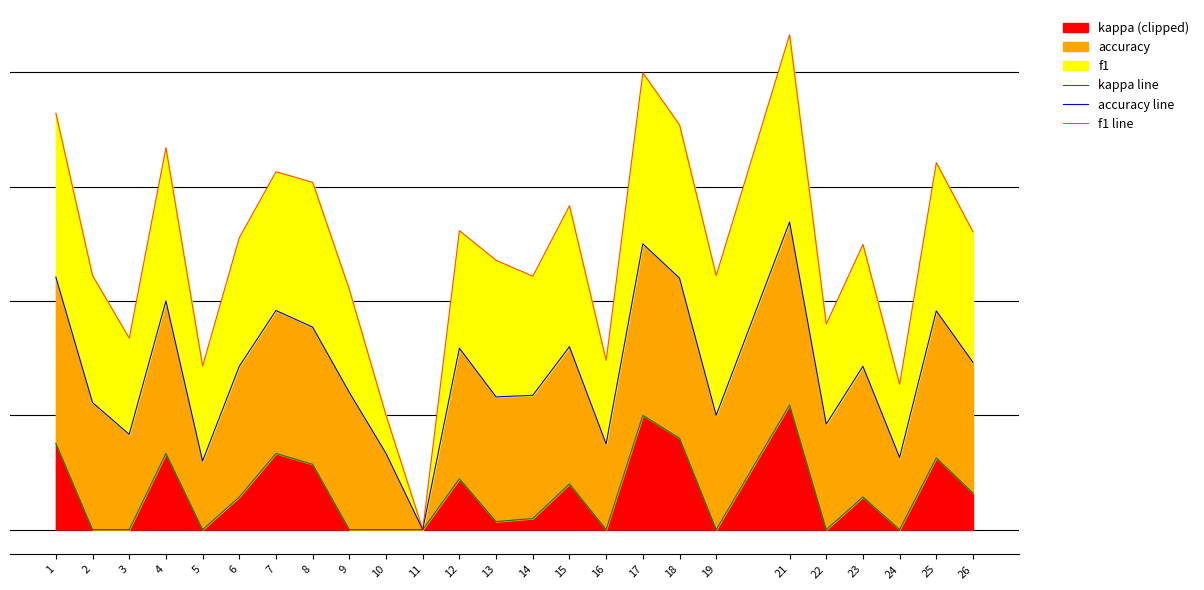

What is the approximate value of accuracy line at 8?

0.9